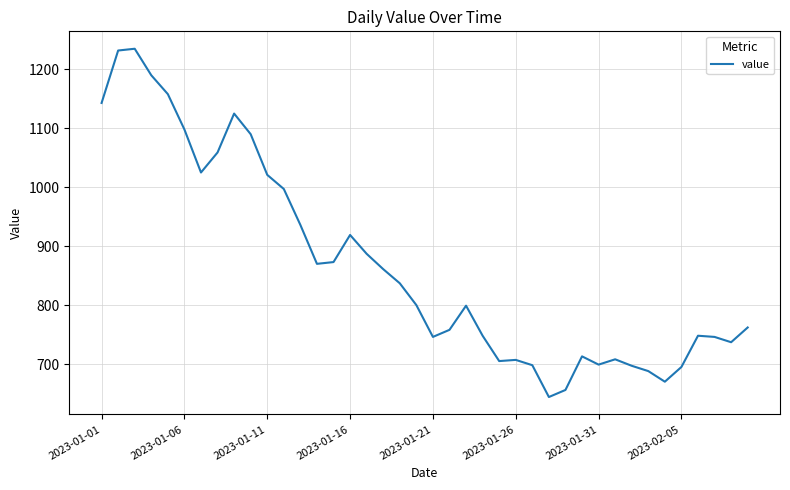

What is the difference between the maximum and minimum values?

591